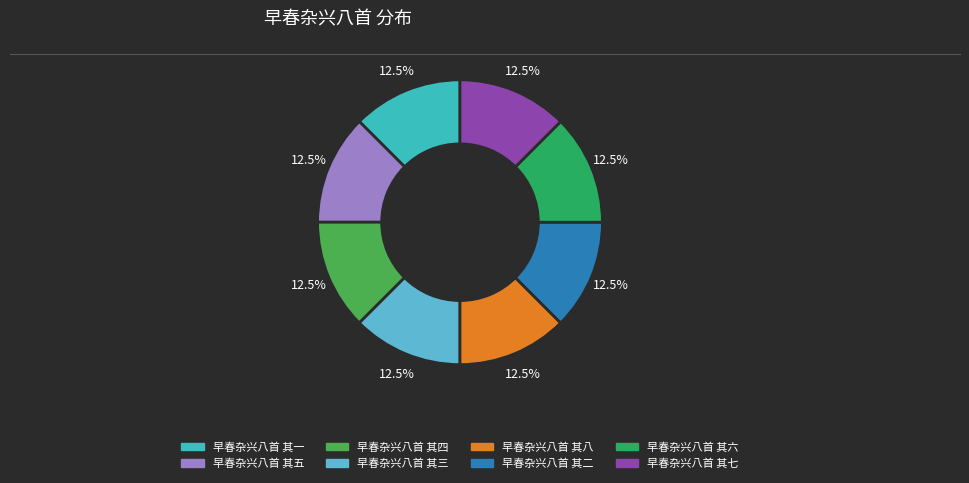

Does 早春杂兴八首 其三 account for over 50% of the chart?

No